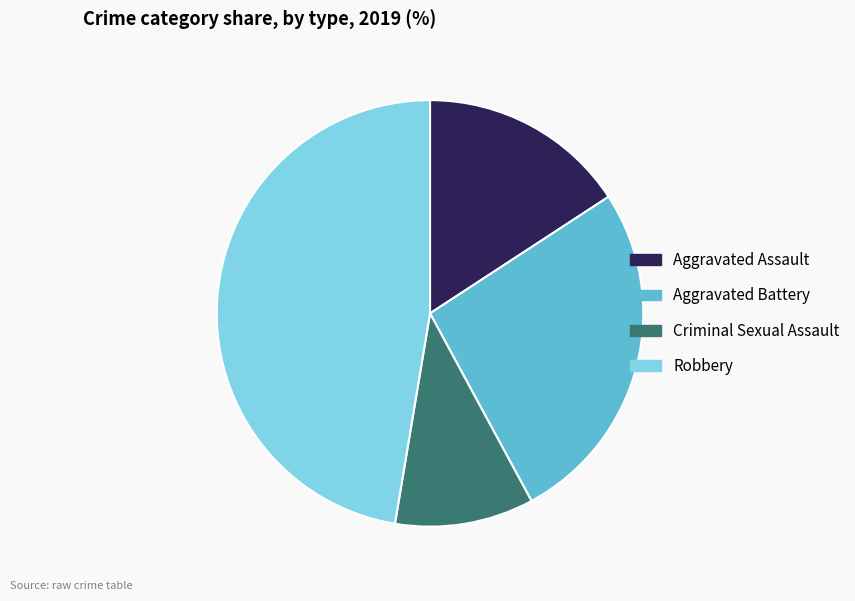

Is it true that Criminal Sexual Assault is 11% of the pie?

True